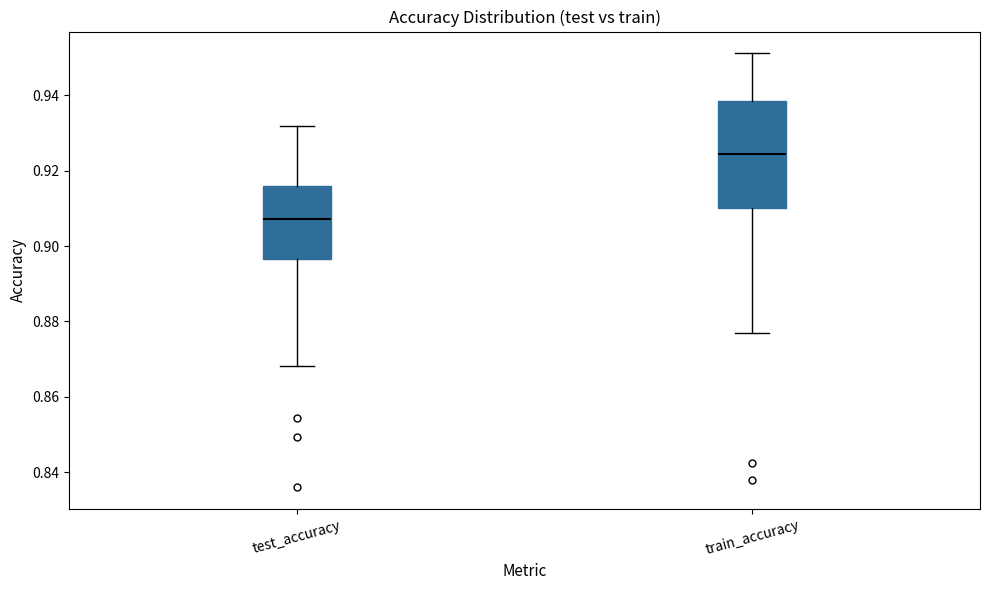

Reading left to right, transcribe this box plot: for each box, give where its median line is, the range the box spans, and where its two whiskers end, as read against the y-axis. The values are not printed on the chart, so give them approximately, as read against the axis.

test_accuracy: median 0.908, box 0.896 to 0.916, whiskers 0.868 to 0.932
train_accuracy: median 0.924, box 0.910 to 0.938, whiskers 0.876 to 0.952